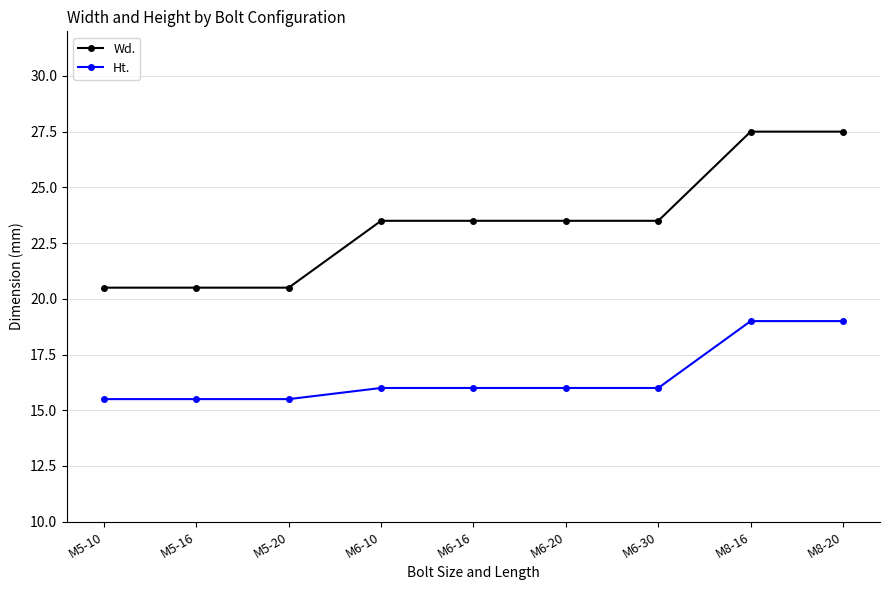

What is the minimum value for Wd.?

20.5